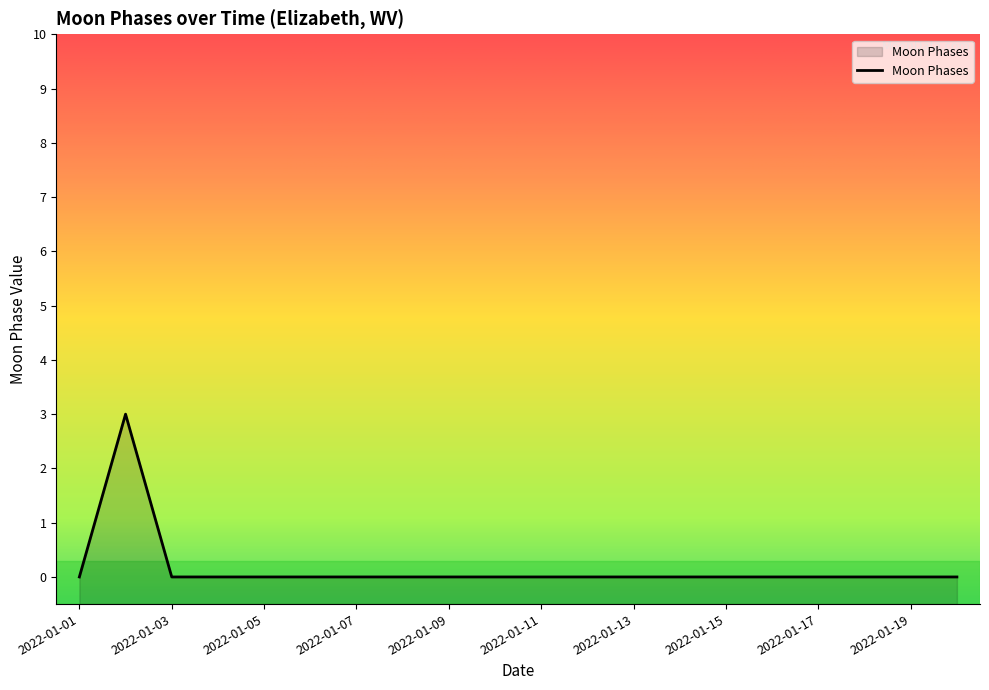

Count the number of categories in the chart.

20